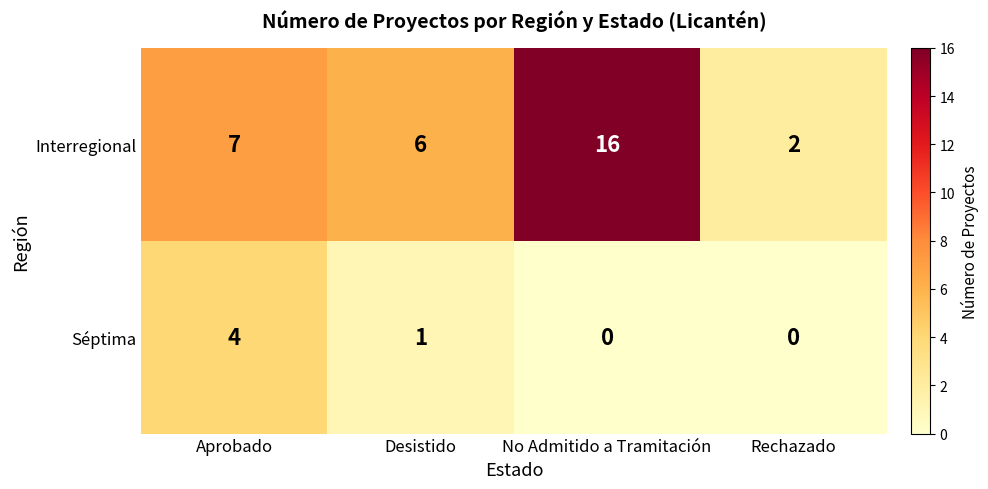

At which label is Séptima closest to 2?

Desistido